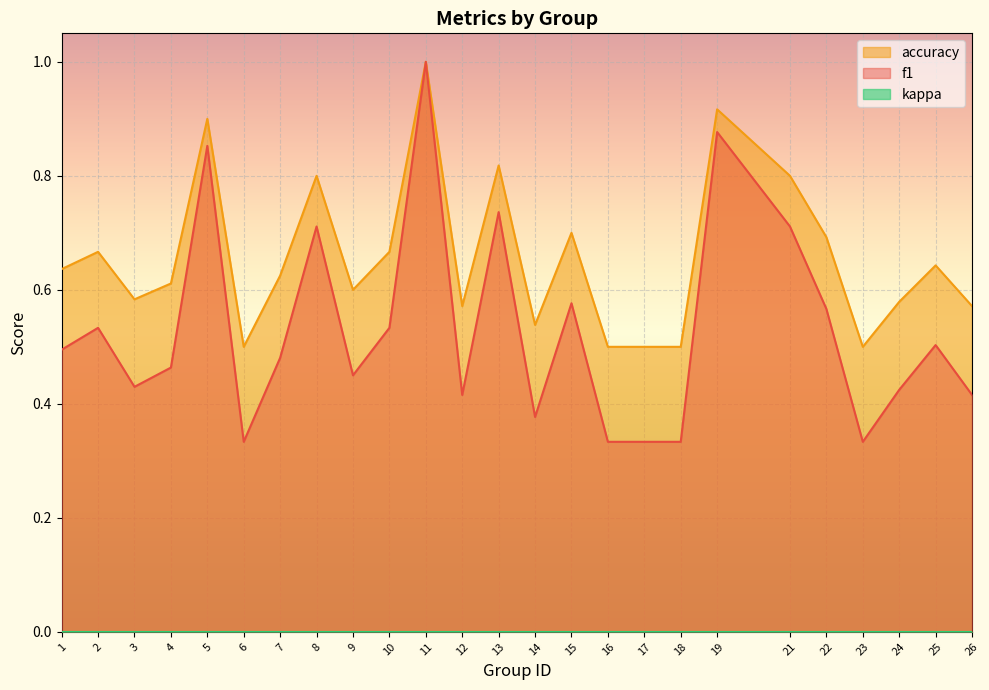

At how many categories does at least one series exceed 0?

25